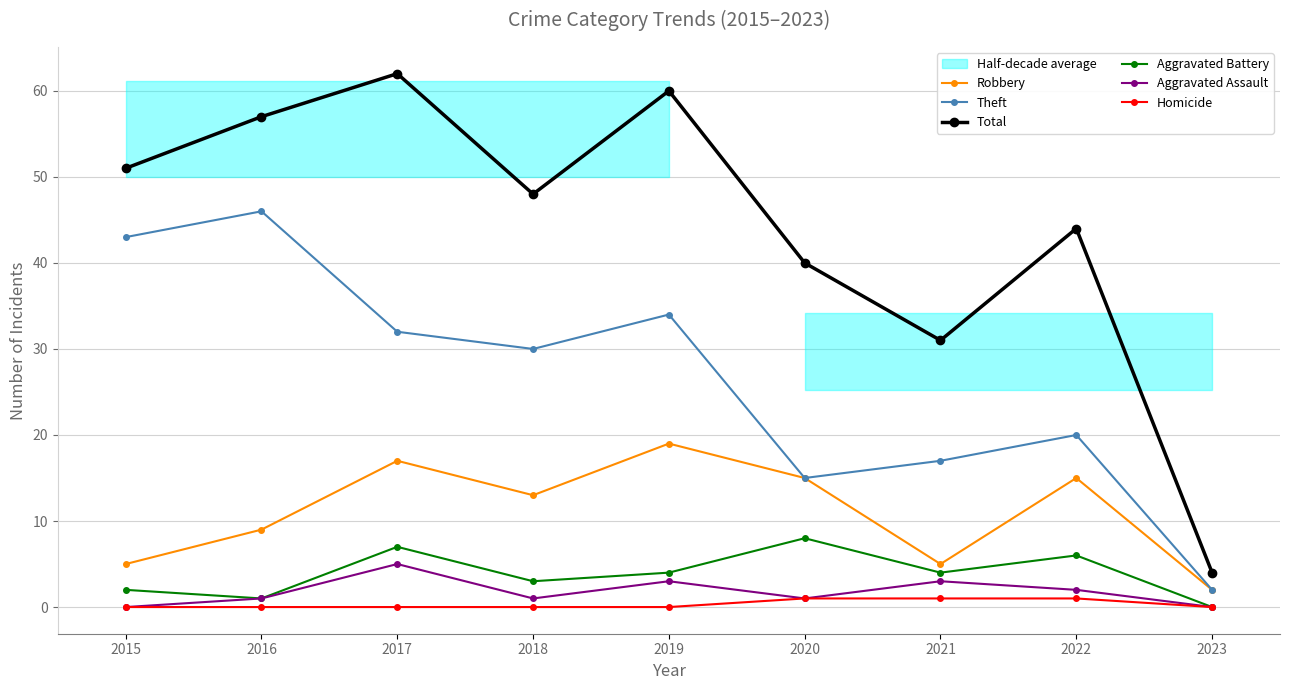

What value does the Robbery series have at 2018, to the nearest 10?

10